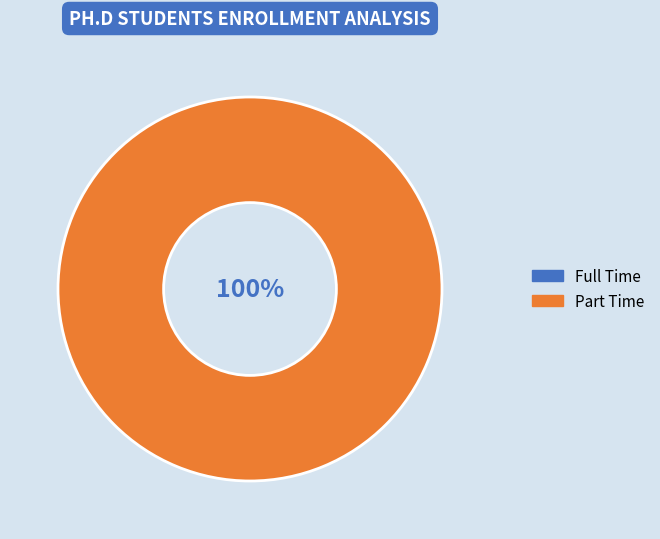

To the nearest percent, what percentage of the pie is Part Time?

100%